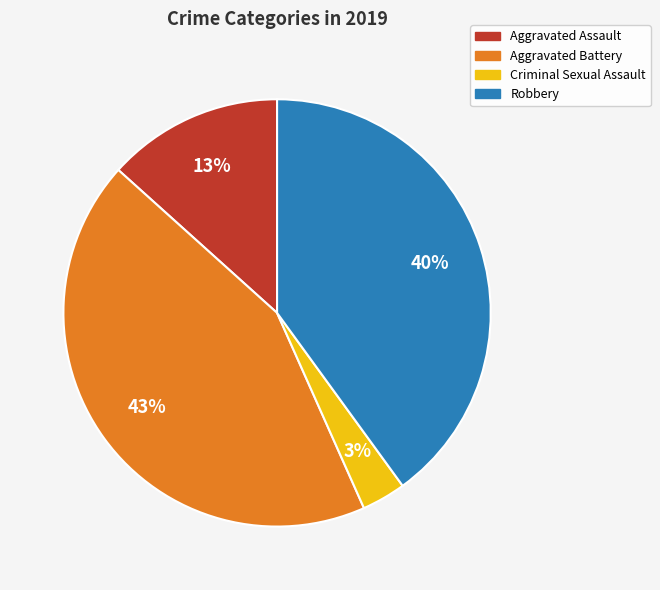

Which has a higher value, Aggravated Battery or Criminal Sexual Assault?

Aggravated Battery